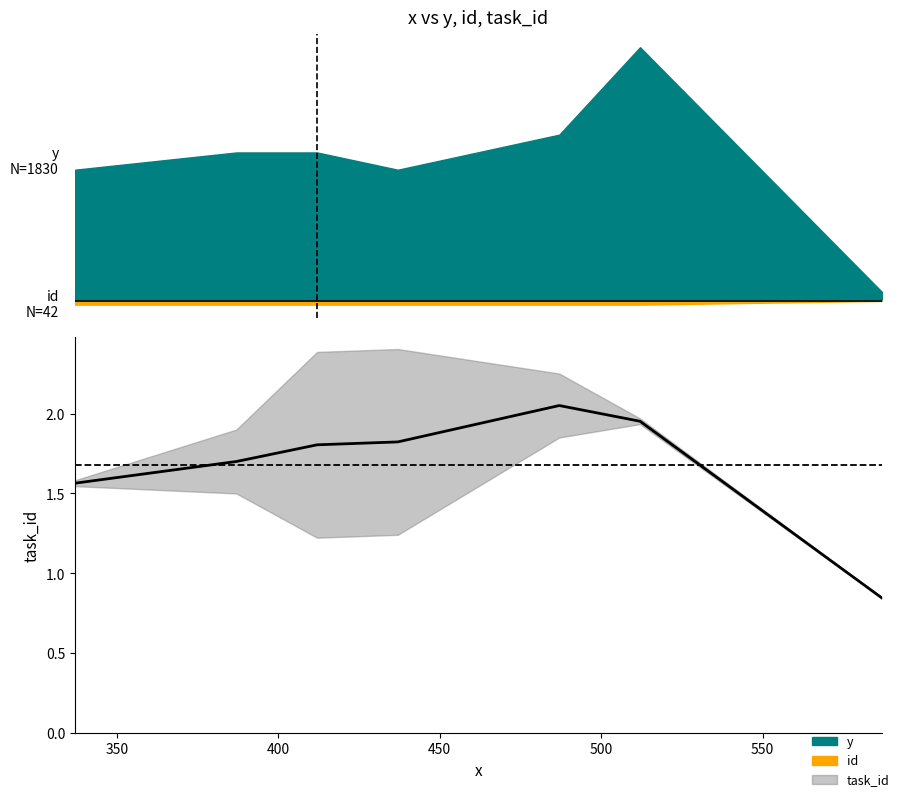

What is the greatest value displayed?

2.1